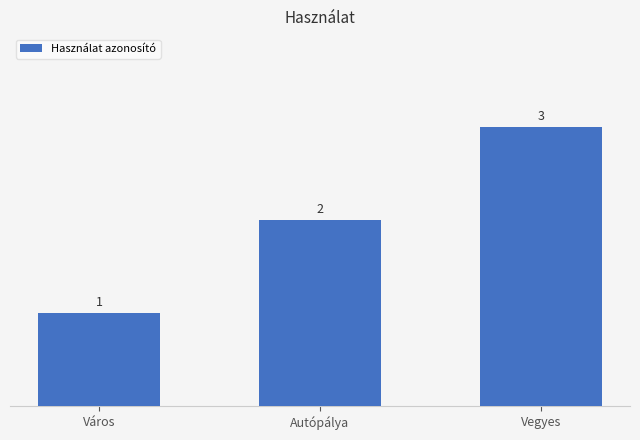

True or false: the data shows 3 at Autópálya.

False